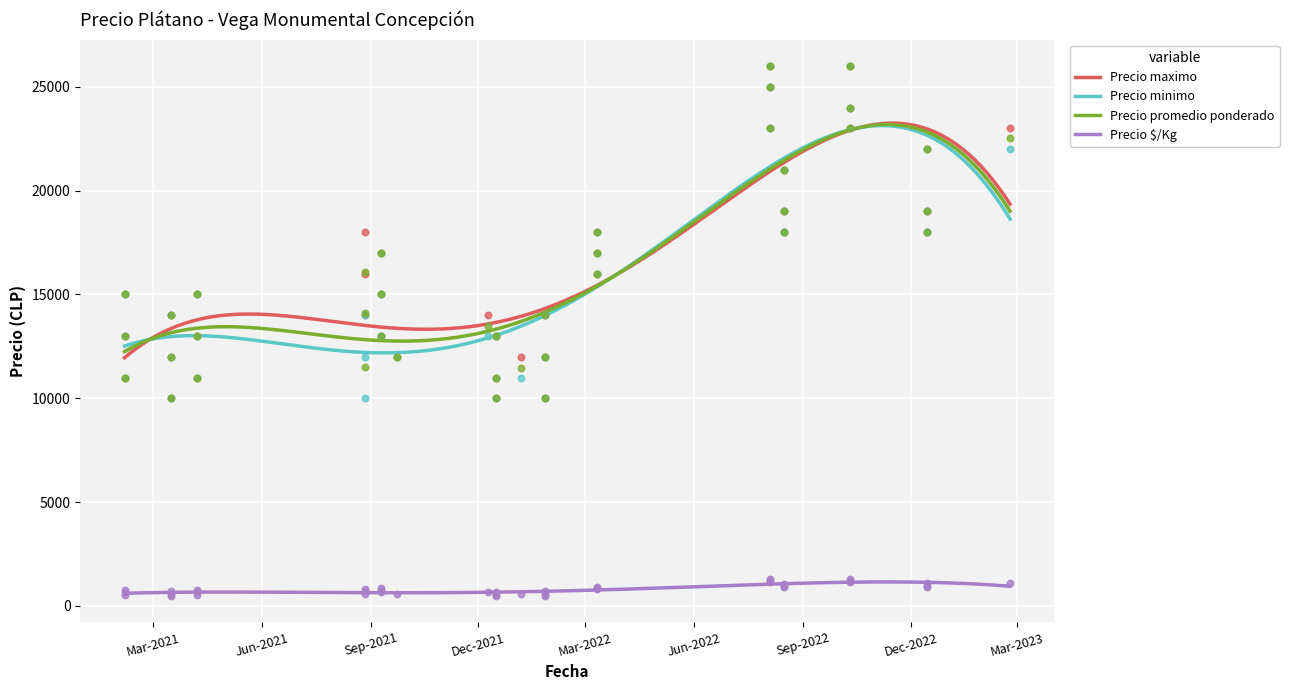

Which series has the largest Y range (max minus min)?

Precio maximo